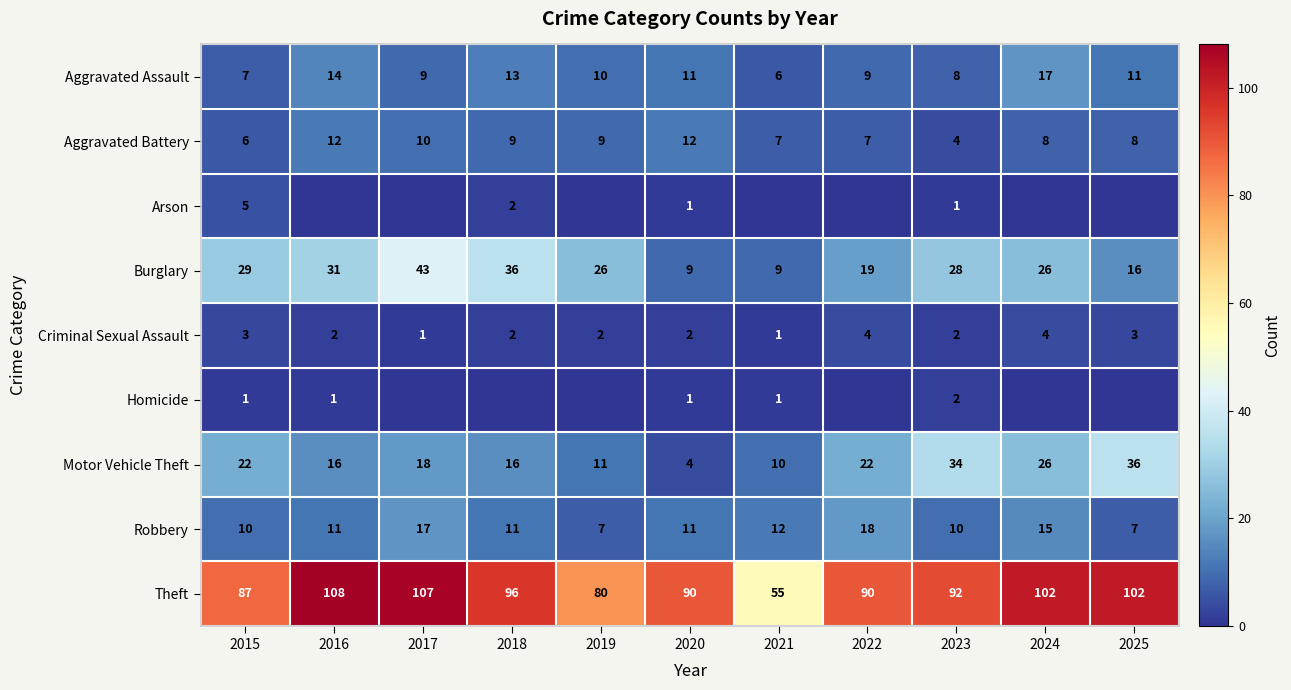

Which category has the highest value across all series?

2016